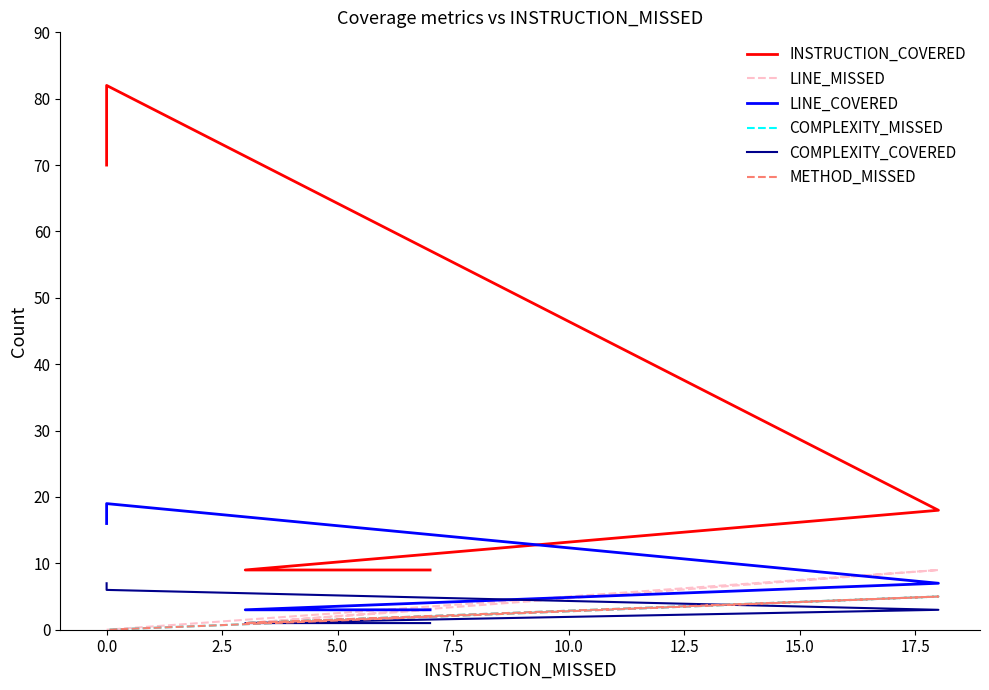

What is the difference between the maximum and minimum values in the COMPLEXITY_COVERED series?

6